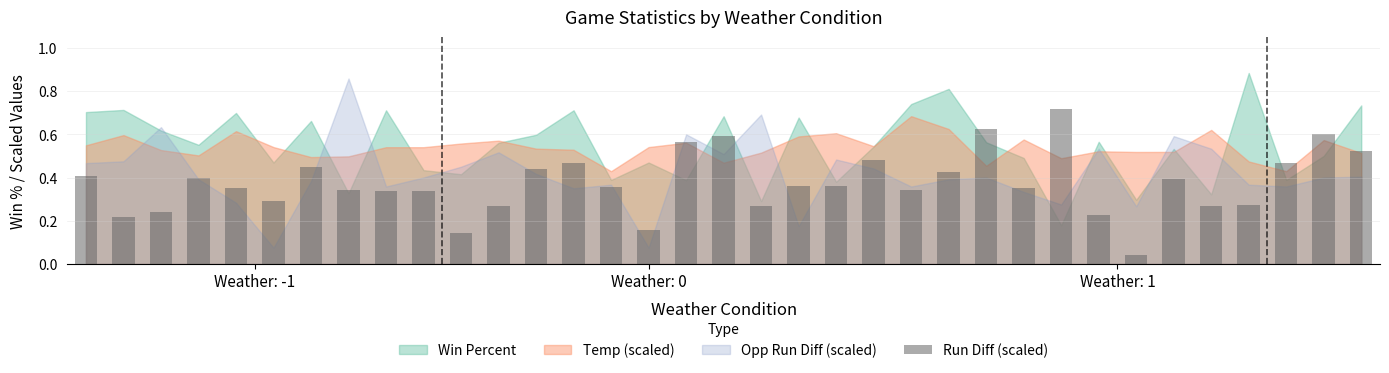

How many series are shown in this chart?

1